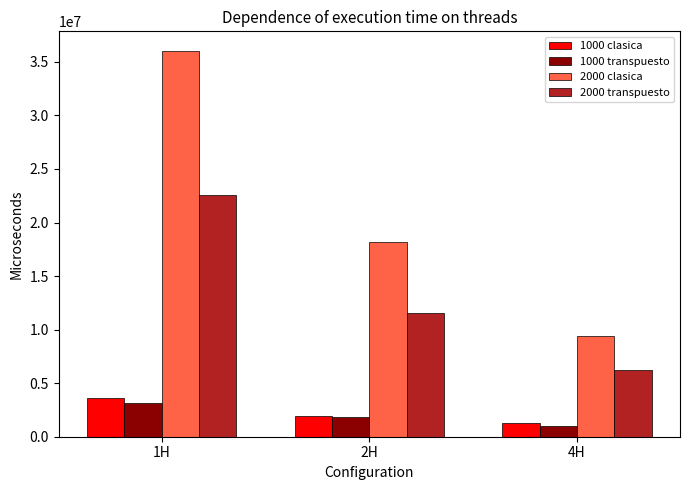

Reading left to right, extract all data points from this chart.

1000 clasica: 1H=3649700.0	2H=1915293.0	4H=1247101.2
1000 transpuesto: 1H=3163913.2	2H=1878115.2	4H=1028160.2
2000 clasica: 1H=36047036.4	2H=18196223.6	4H=9411687.2
2000 transpuesto: 1H=22550688.4	2H=11570896.4	4H=6194124.4